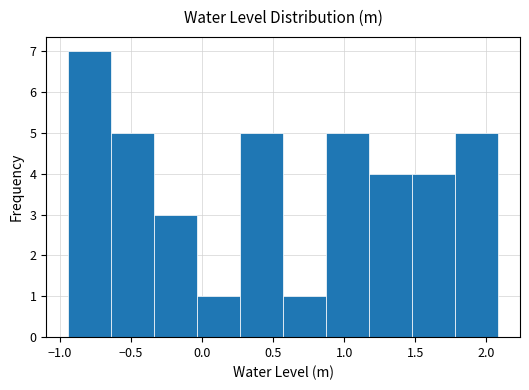

Which range on the x-axis has the tallest bar?

-0.95 to -0.65